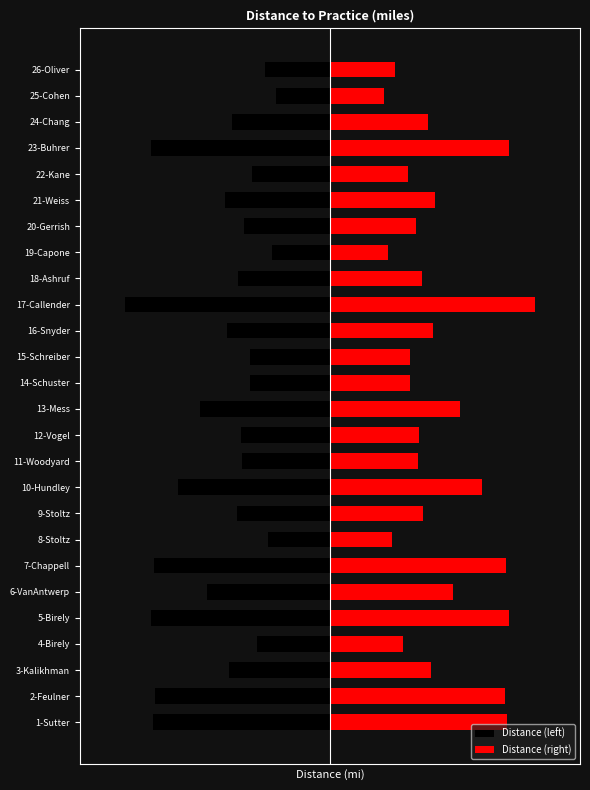

What is the minimum value for Distance (left)?

-24.6